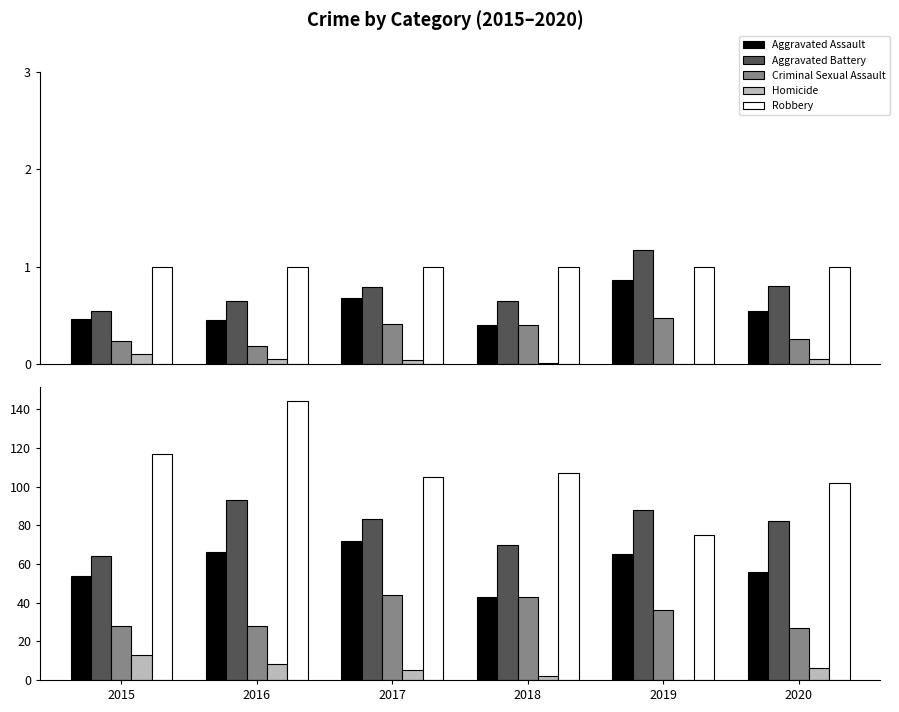

What is the difference between the Aggravated Assault values at 2016 and 2020?

10